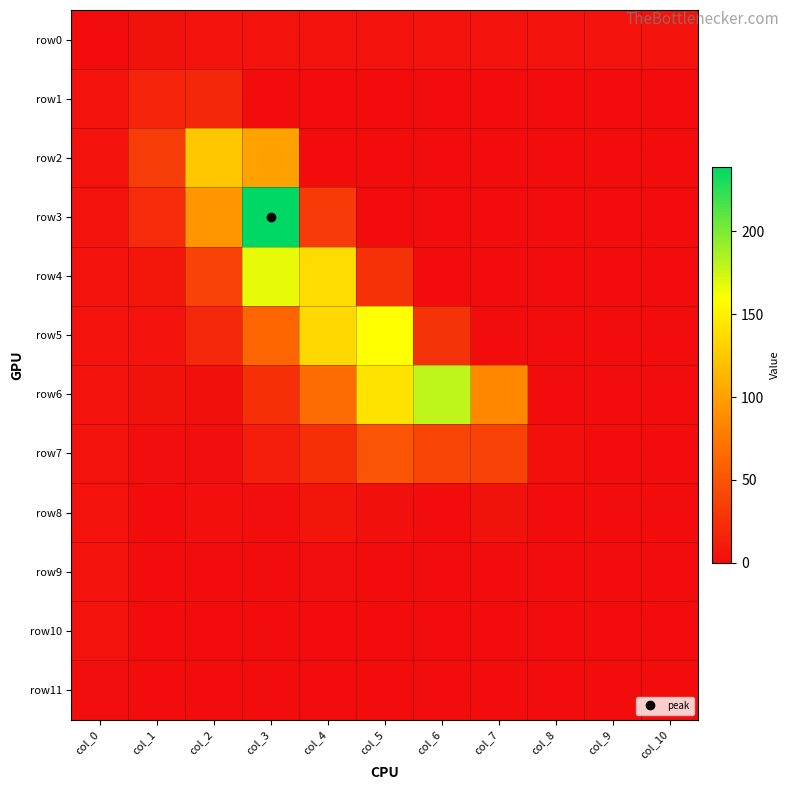

Reading left to right, what are all the values shown in this chart?

row0: col_0=0	col_1=4	col_2=5	col_3=5	col_4=5	col_5=5	col_6=5	col_7=5	col_8=5	col_9=5	col_10=5
row1: col_0=5	col_1=16	col_2=19	col_3=0	col_4=0	col_5=0	col_6=0	col_7=0	col_8=0	col_9=0	col_10=0
row2: col_0=5	col_1=34	col_2=125	col_3=101	col_4=0	col_5=0	col_6=0	col_7=0	col_8=0	col_9=0	col_10=0
row3: col_0=5	col_1=22	col_2=94	col_3=239	col_4=32	col_5=0	col_6=0	col_7=0	col_8=0	col_9=0	col_10=0
row4: col_0=5	col_1=7	col_2=38	col_3=167	col_4=137	col_5=26	col_6=0	col_7=0	col_8=0	col_9=0	col_10=0
row5: col_0=5	col_1=5	col_2=20	col_3=62	col_4=135	col_5=159	col_6=27	col_7=0	col_8=0	col_9=0	col_10=0
row6: col_0=5	col_1=4	col_2=3	col_3=25	col_4=67	col_5=142	col_6=179	col_7=85	col_8=0	col_9=0	col_10=0
row7: col_0=5	col_1=1	col_2=1	col_3=13	col_4=25	col_5=50	col_6=40	col_7=38	col_8=2	col_9=0	col_10=0
row8: col_0=5	col_1=0	col_2=2	col_3=1	col_4=6	col_5=3	col_6=0	col_7=4	col_8=0	col_9=0	col_10=0
row9: col_0=5	col_1=0	col_2=0	col_3=0	col_4=1	col_5=0	col_6=0	col_7=0	col_8=0	col_9=0	col_10=0
row10: col_0=5	col_1=0	col_2=0	col_3=0	col_4=0	col_5=0	col_6=0	col_7=0	col_8=0	col_9=0	col_10=0
row11: col_0=1	col_1=0	col_2=0	col_3=0	col_4=0	col_5=0	col_6=0	col_7=0	col_8=0	col_9=0	col_10=0